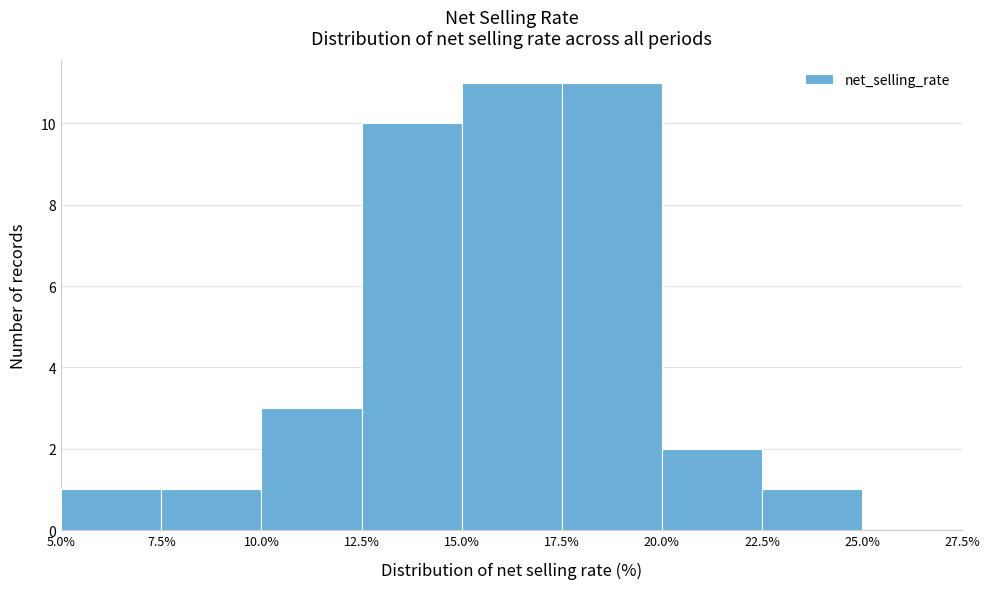

Reading left to right, transcribe this chart: for each bar, give the range it covers on the x-axis and its height. The values are not printed on the chart, so give them approximately, as read against the axis.

5.0% to 7.5%: 1
7.5% to 10.0%: 1
10.0% to 12.5%: 3
12.5% to 15.0%: 10
15.0% to 17.5%: 11
17.5% to 20.0%: 11
20.0% to 22.5%: 2
22.5% to 25.0%: 1
25.0% to 27.5%: 0